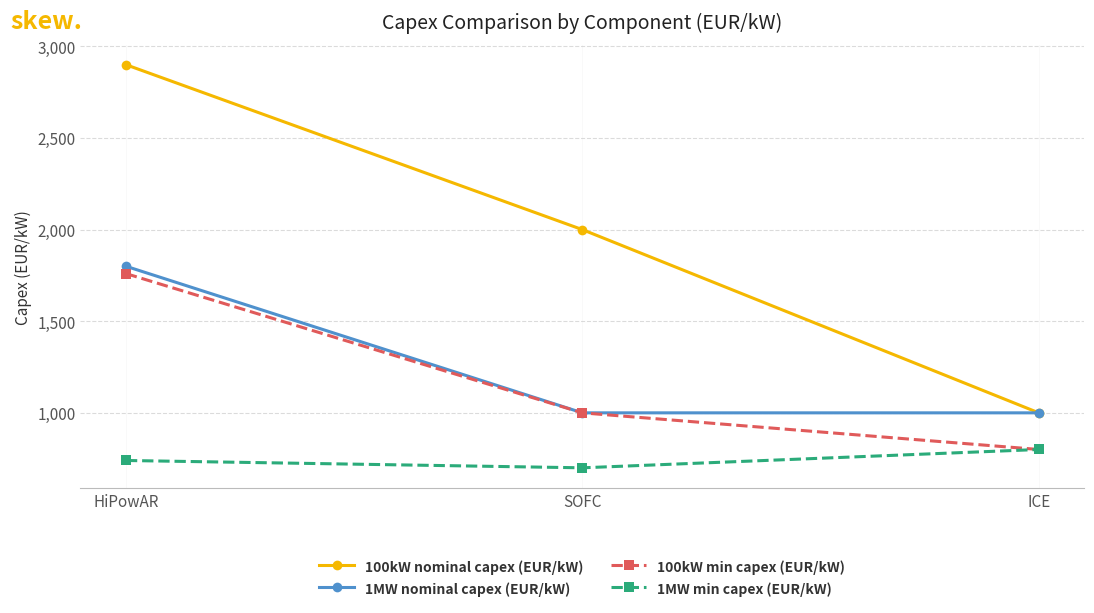

At which category is the sum across all series the highest?

HiPowAR